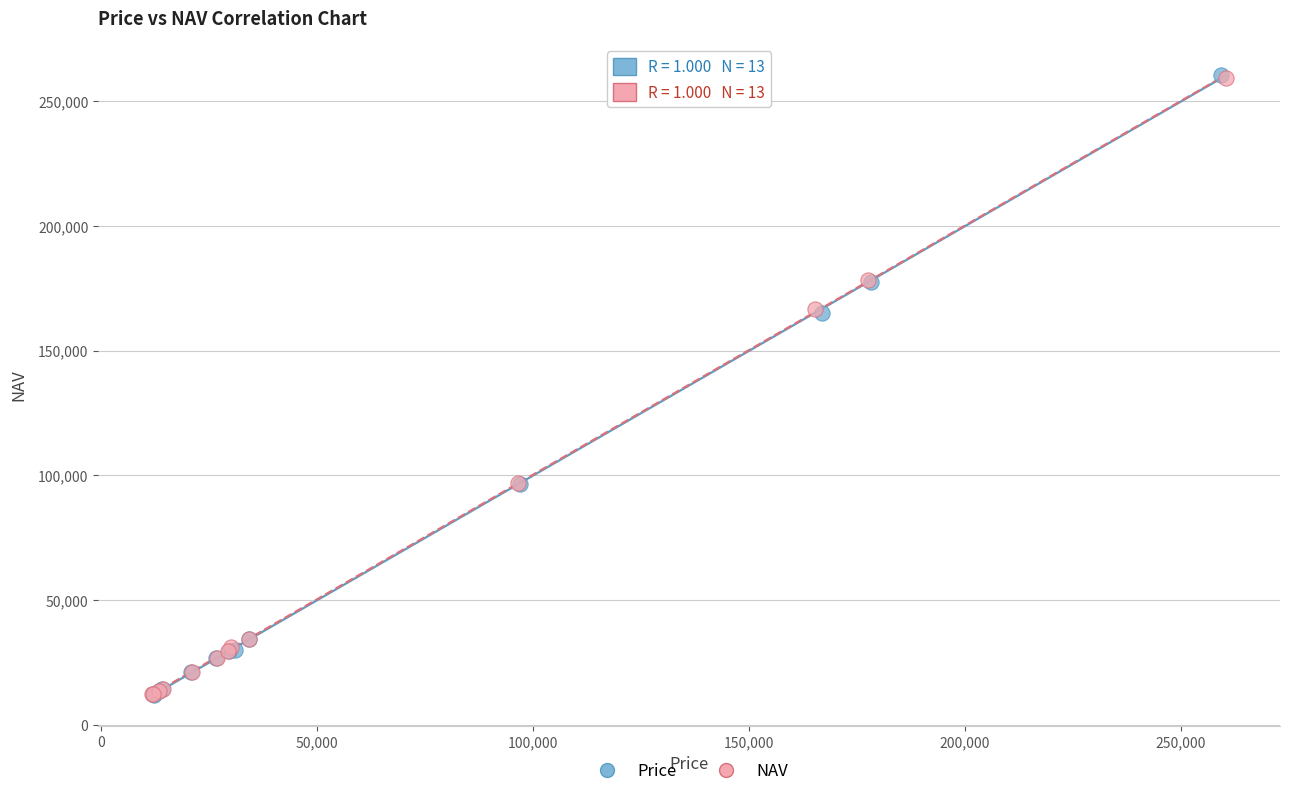

Which series has the largest Y range (max minus min)?

Price